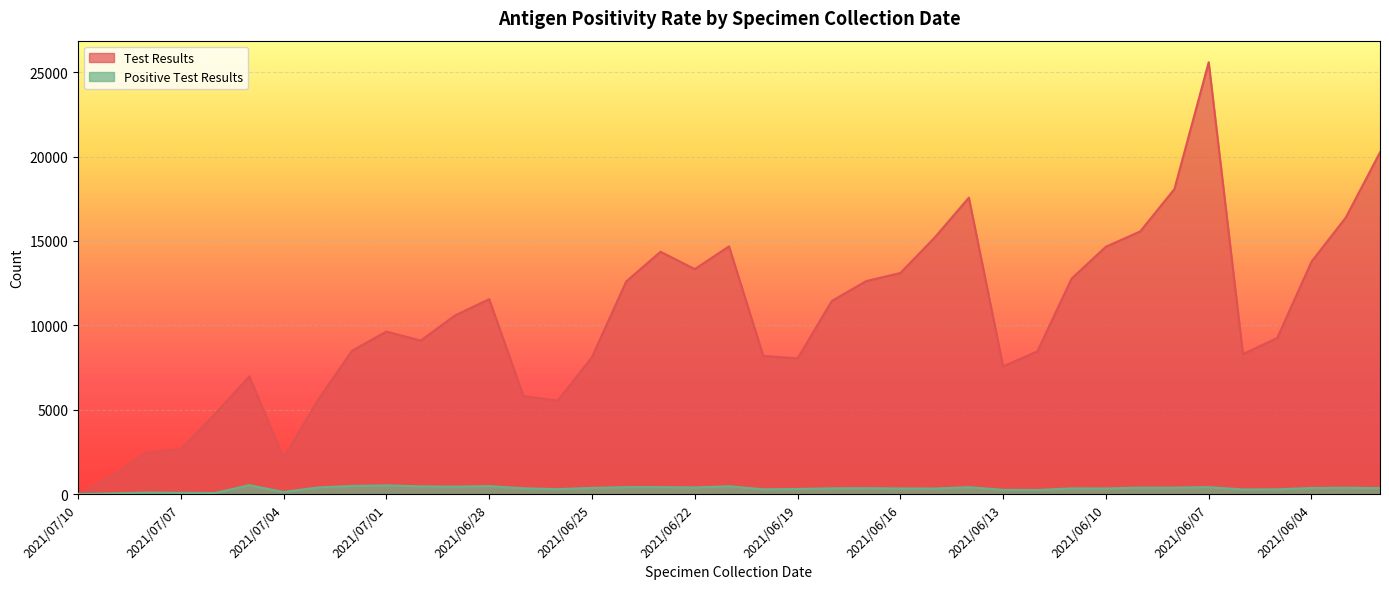

Which series changed the most between 2021/06/19 and 2021/06/10?

Test Results